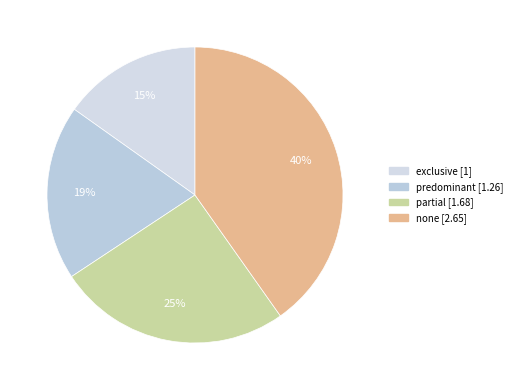

How many slices are in this pie chart?

4